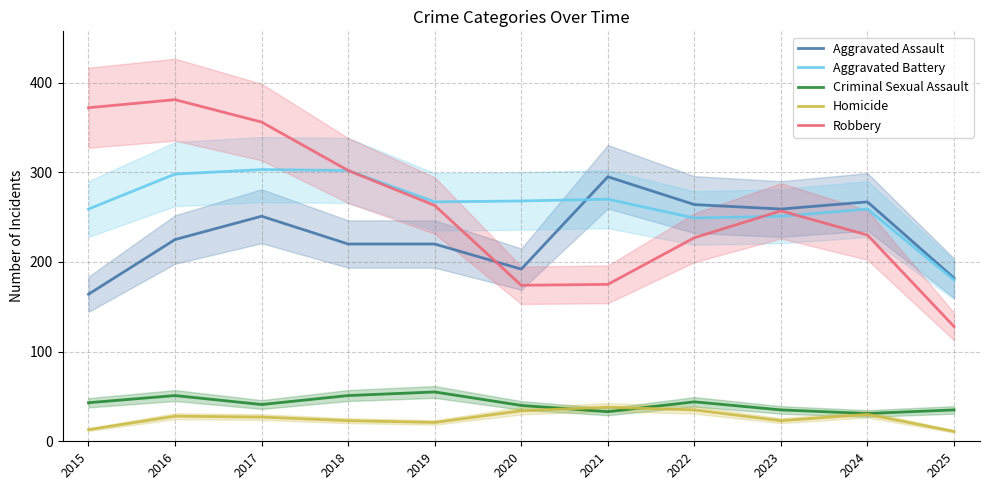

At which category is the sum across all series the highest?

2016